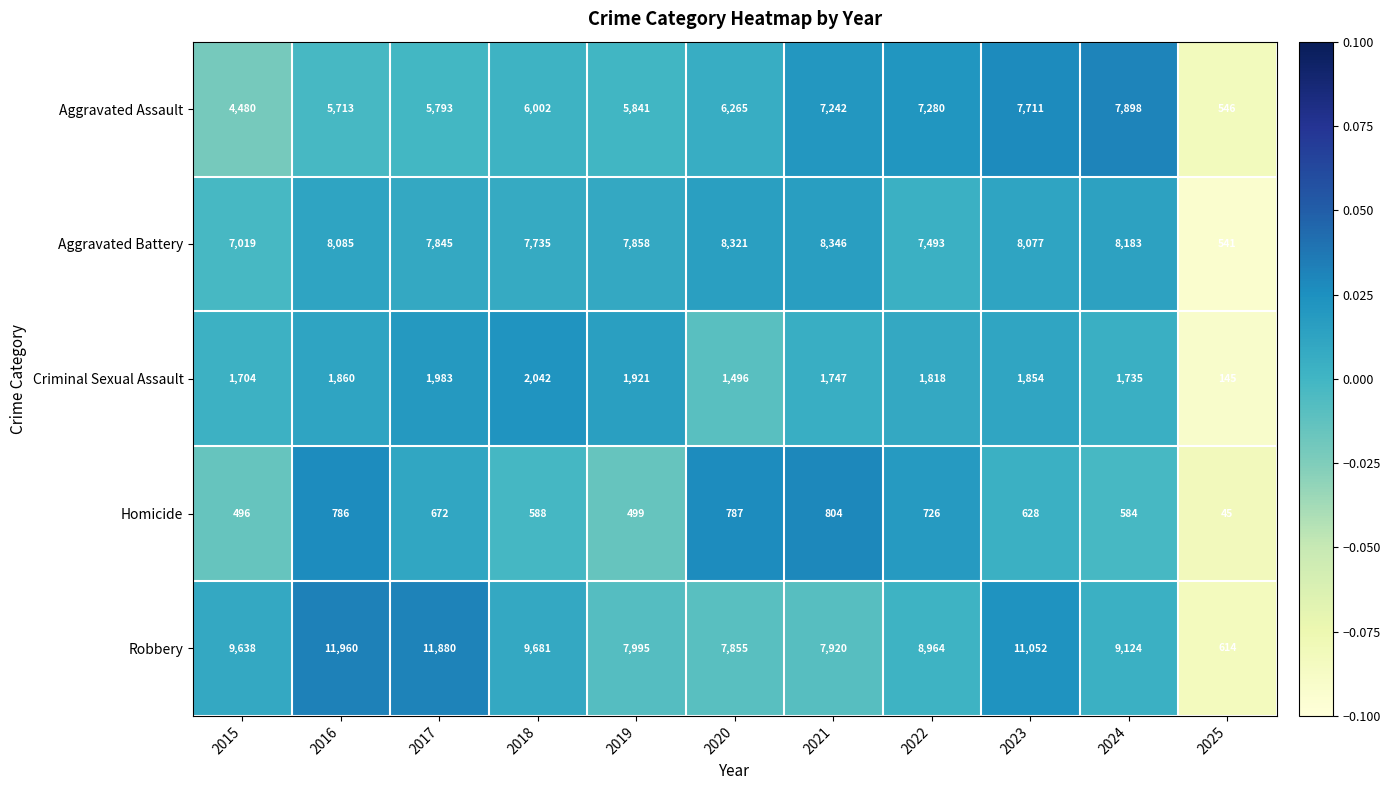

What is the spread (max minus min) of values at 2017?

11208